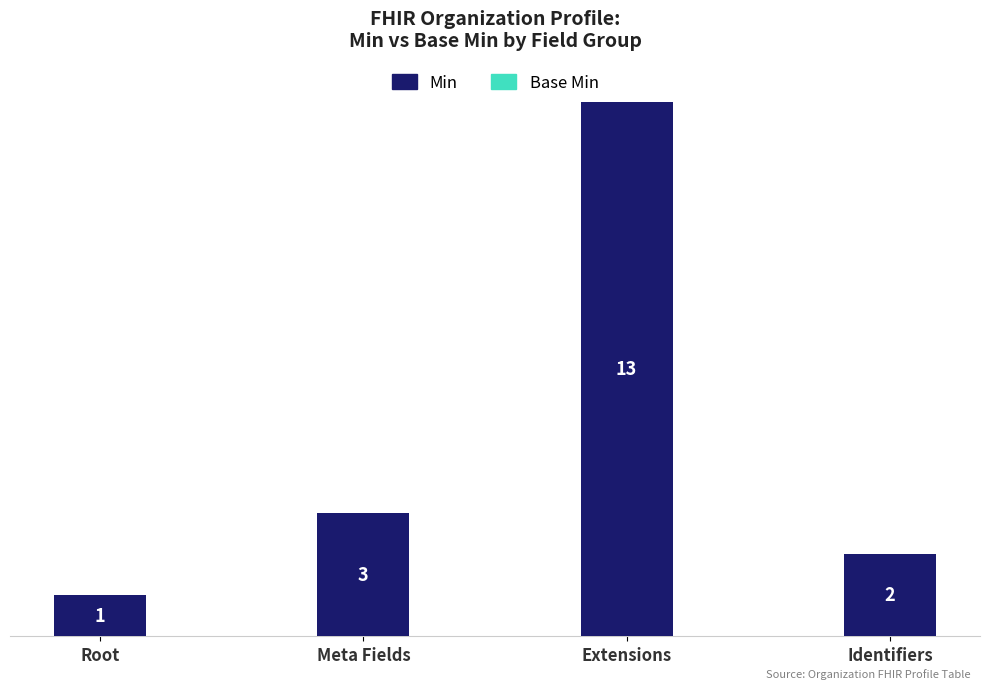

Does the chart contain any negative values?

No